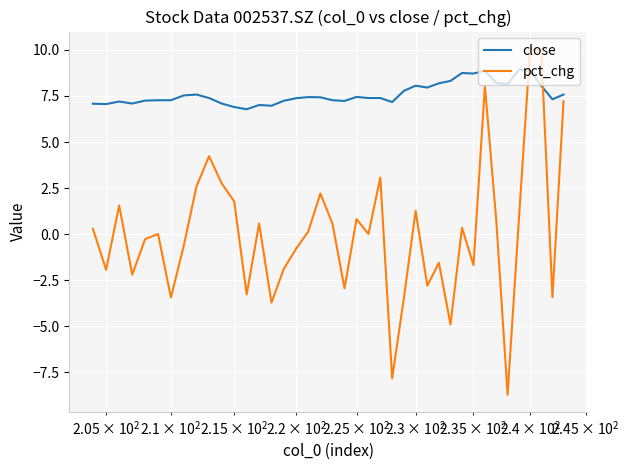

How many data points in close are less than 7?

3